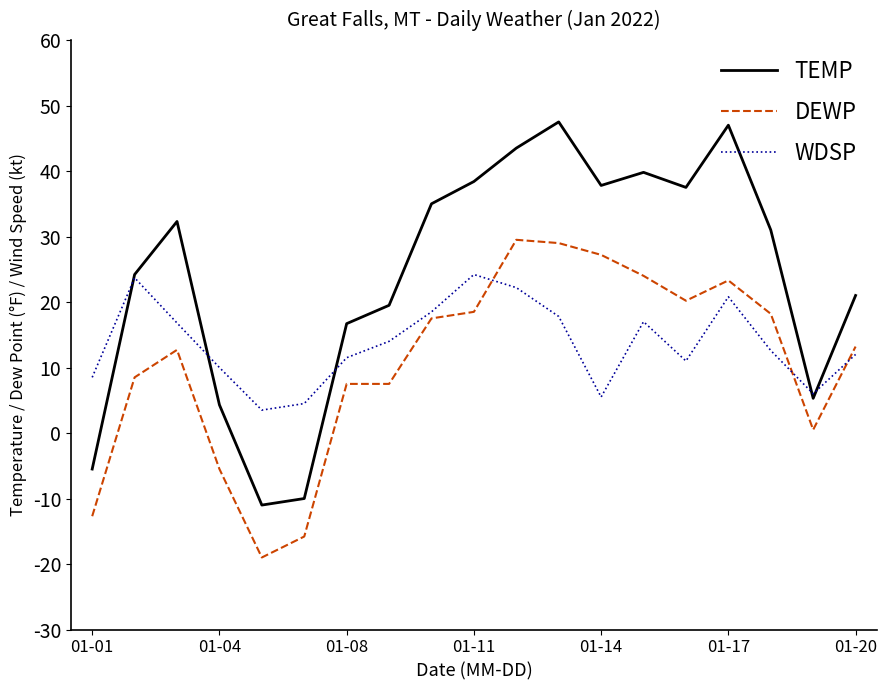

What is the minimum value shown in the chart?

-19.0